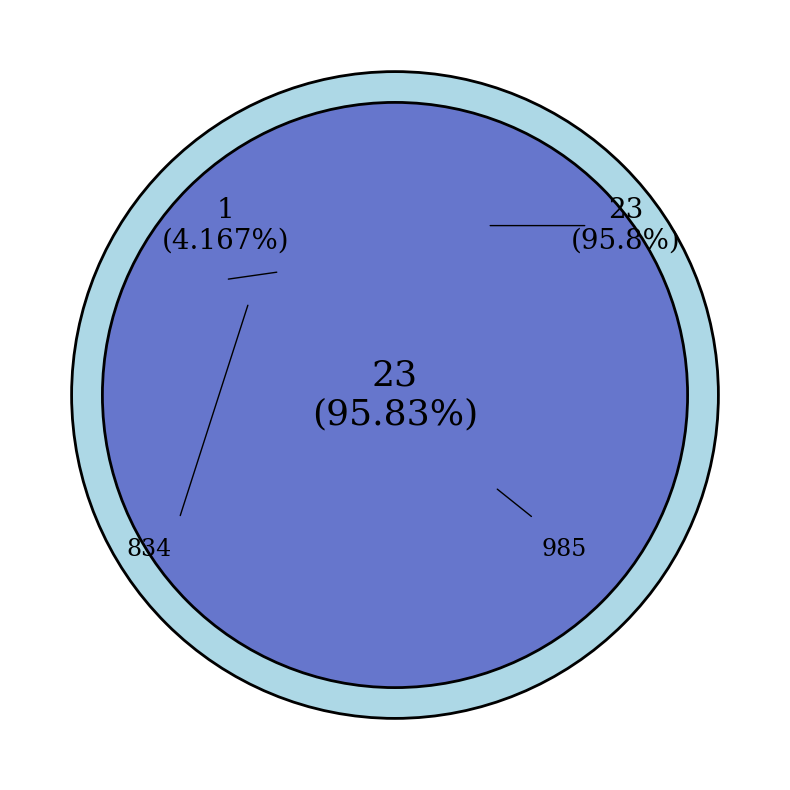

The 985 slice represents 96% of the pie. True or false?

True